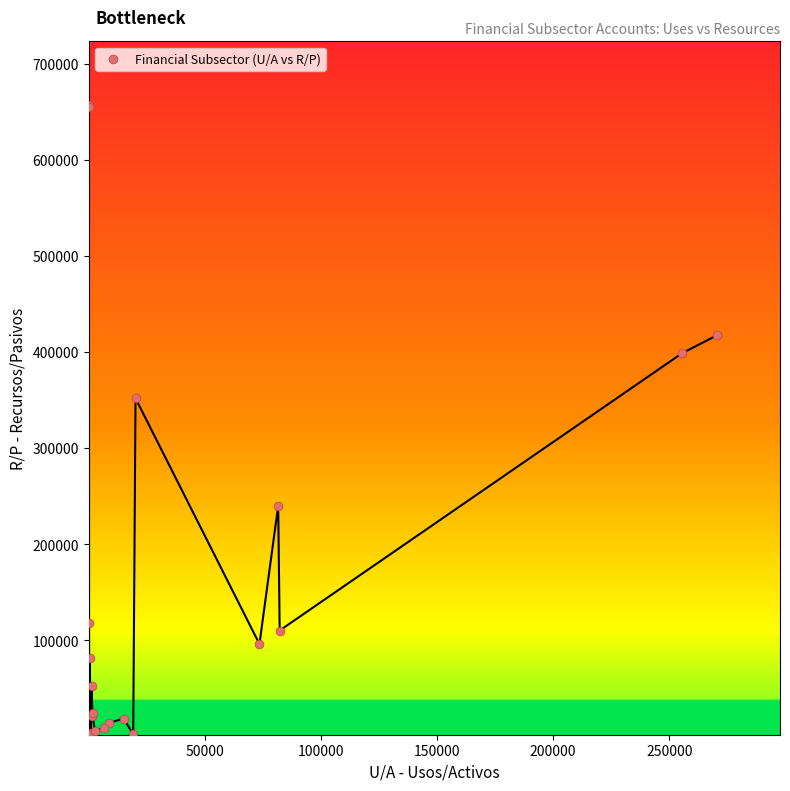

What Y value in the scatter plot is closest to 330229?

352219.7